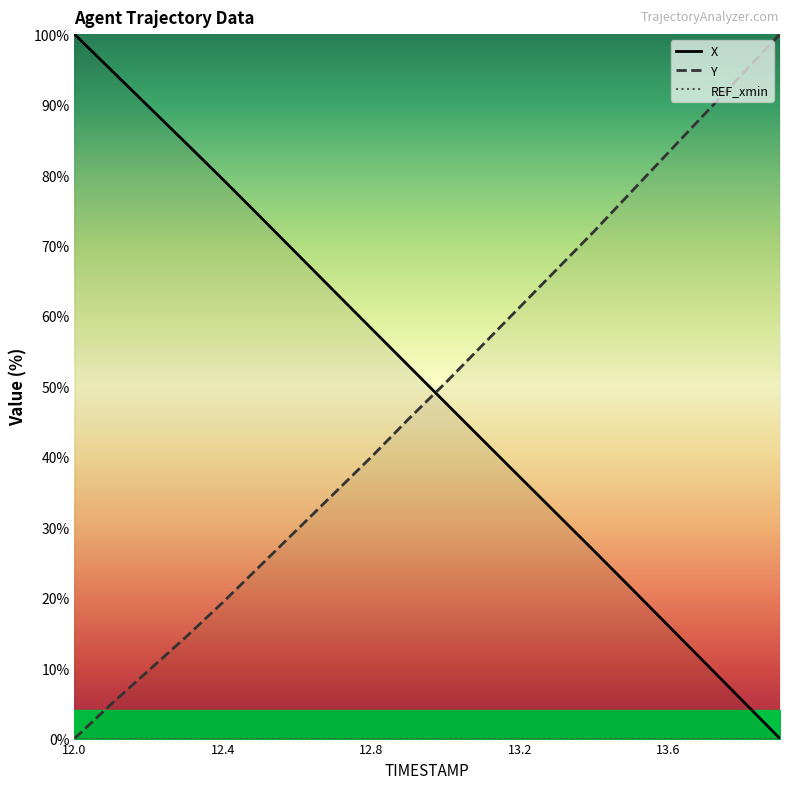

At how many categories does at least one series exceed 4?

20